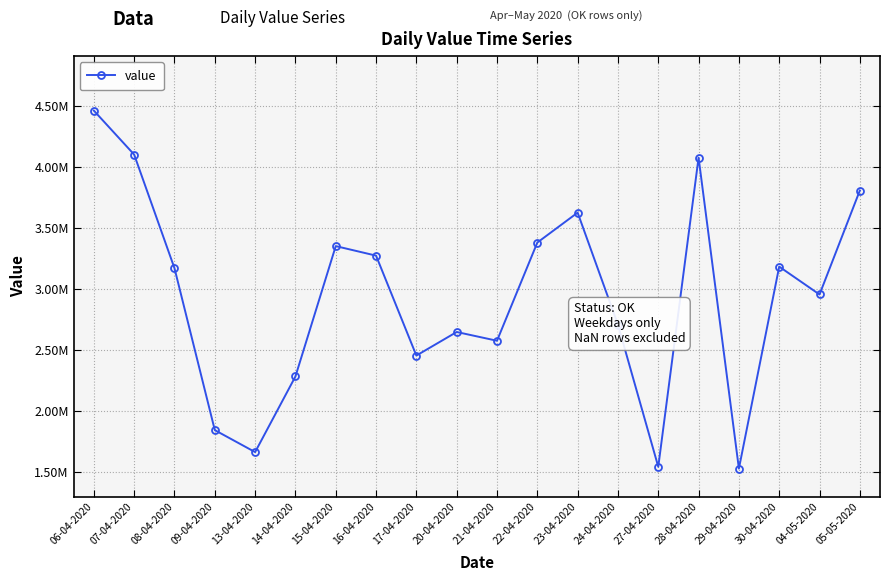

What is the label of the 11th point from the right?

20-04-2020